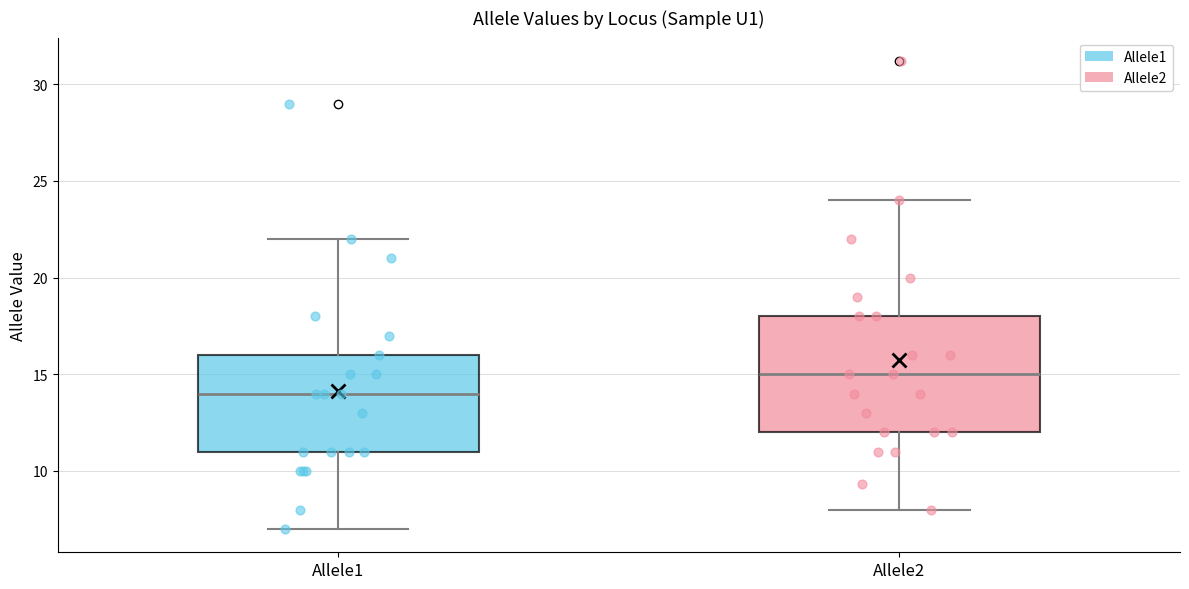

Reading left to right, read every box against the y-axis: the position of its median line, the range the box covers, and the ends of its whiskers. The values are not printed on the chart, so give them approximately, as read against the axis.

Allele1: median 14, box 11 to 16, whiskers 7 to 22
Allele2: median 15, box 12 to 18, whiskers 8 to 24